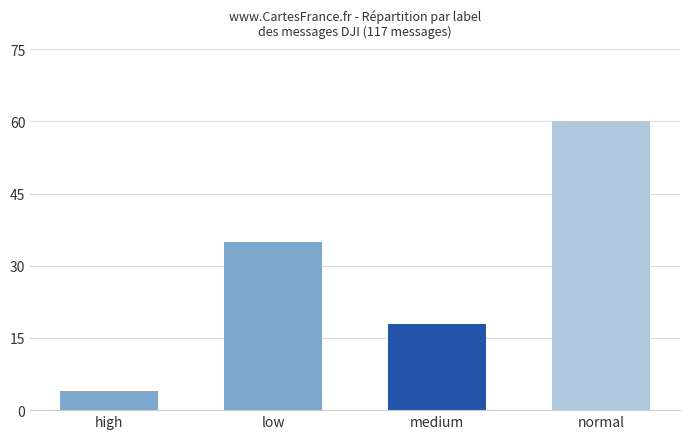

Read the value at normal, to the nearest 10.

60